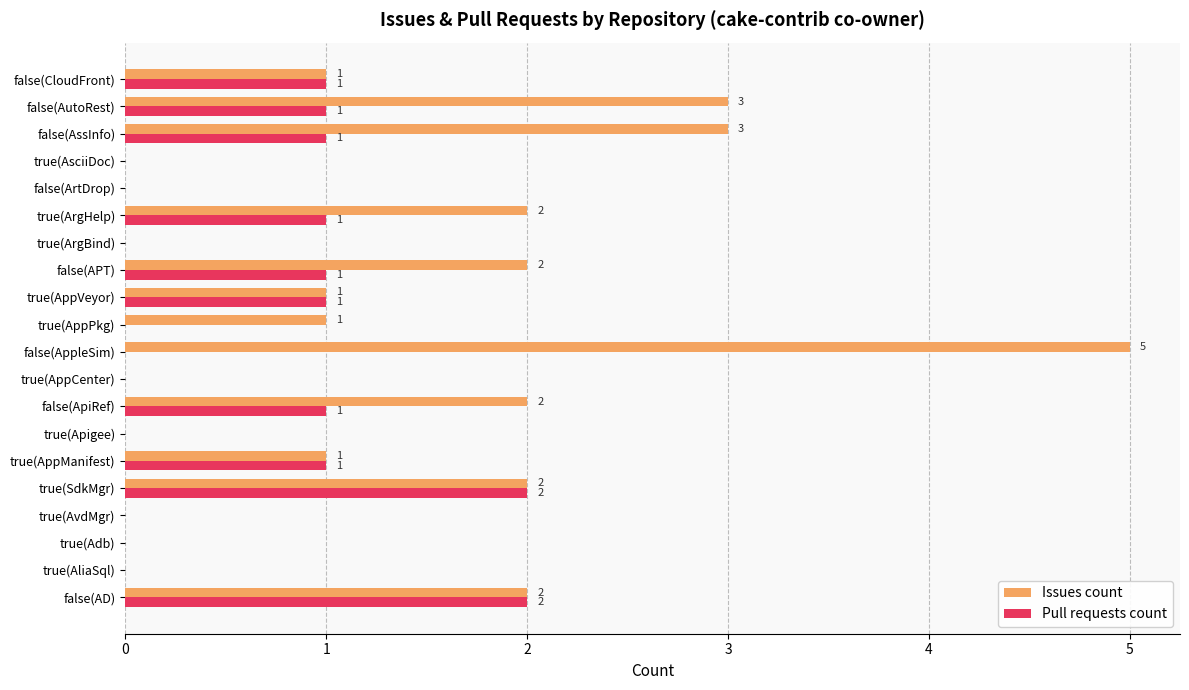

At which category is the sum across all series the highest?

false(AppleSim)